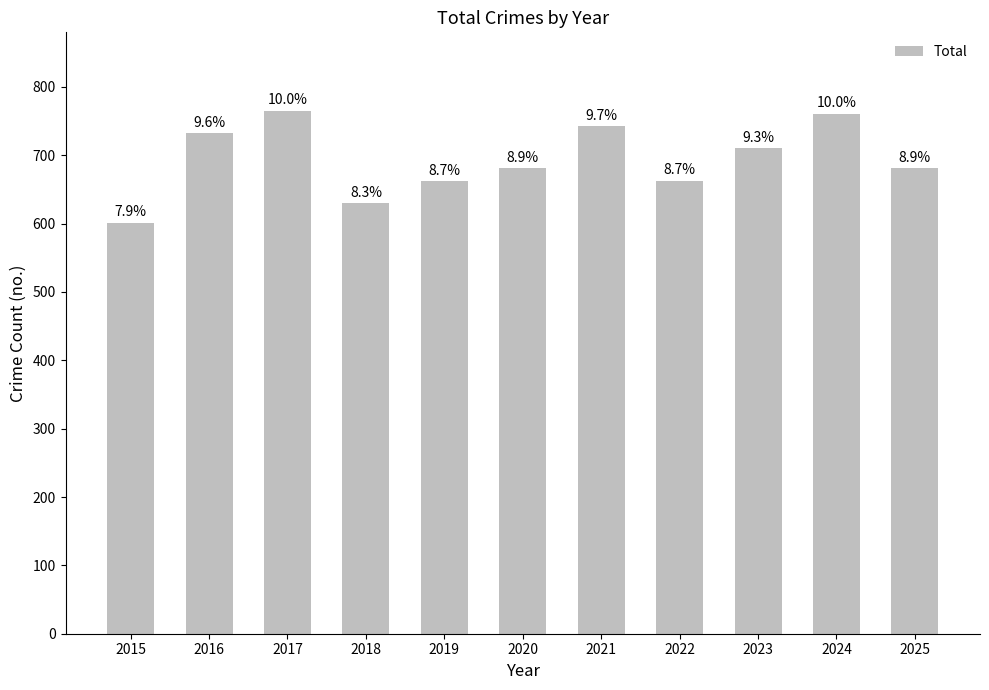

How many bars are there in total?

11